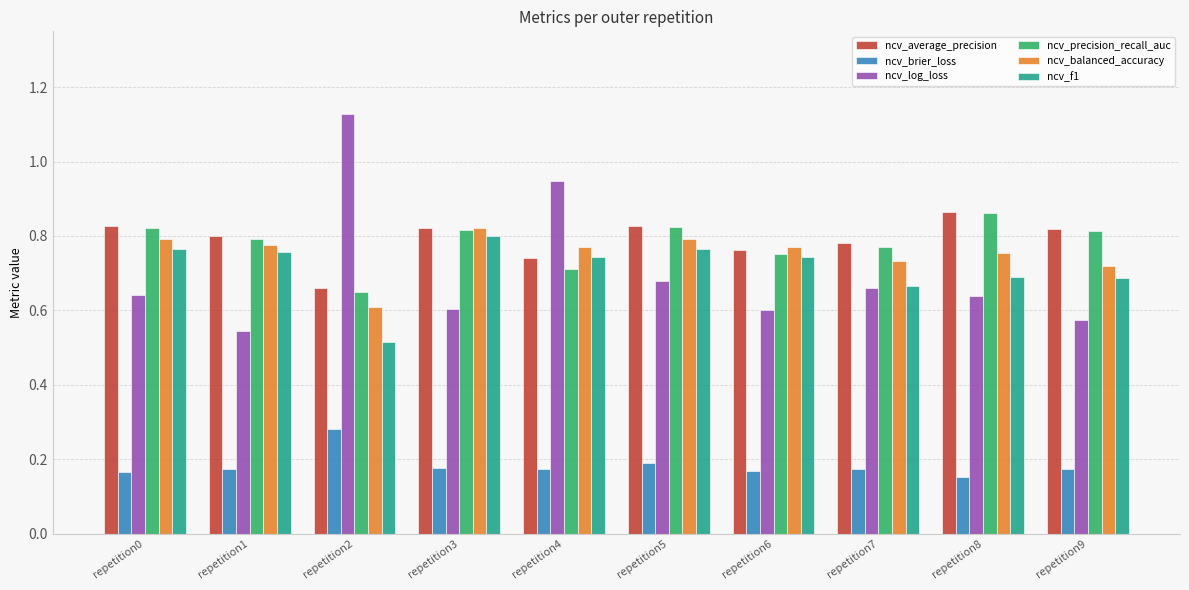

Where is ncv_log_loss nearest to the value 0?

repetition1